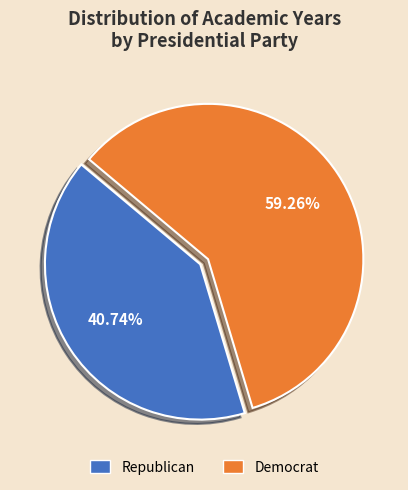

Which has a higher value, Democrat or Republican?

Democrat